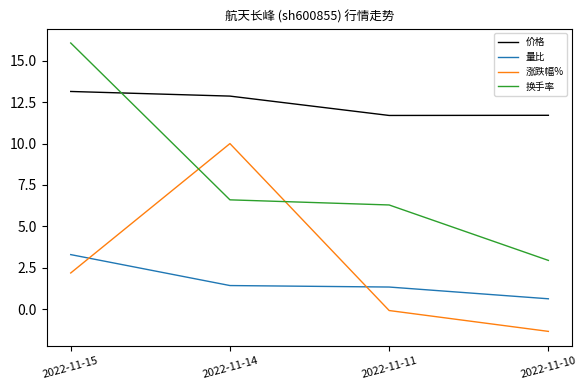

List the series in order of their peak value, lowest first.

量比, 涨跌幅%, 价格, 换手率